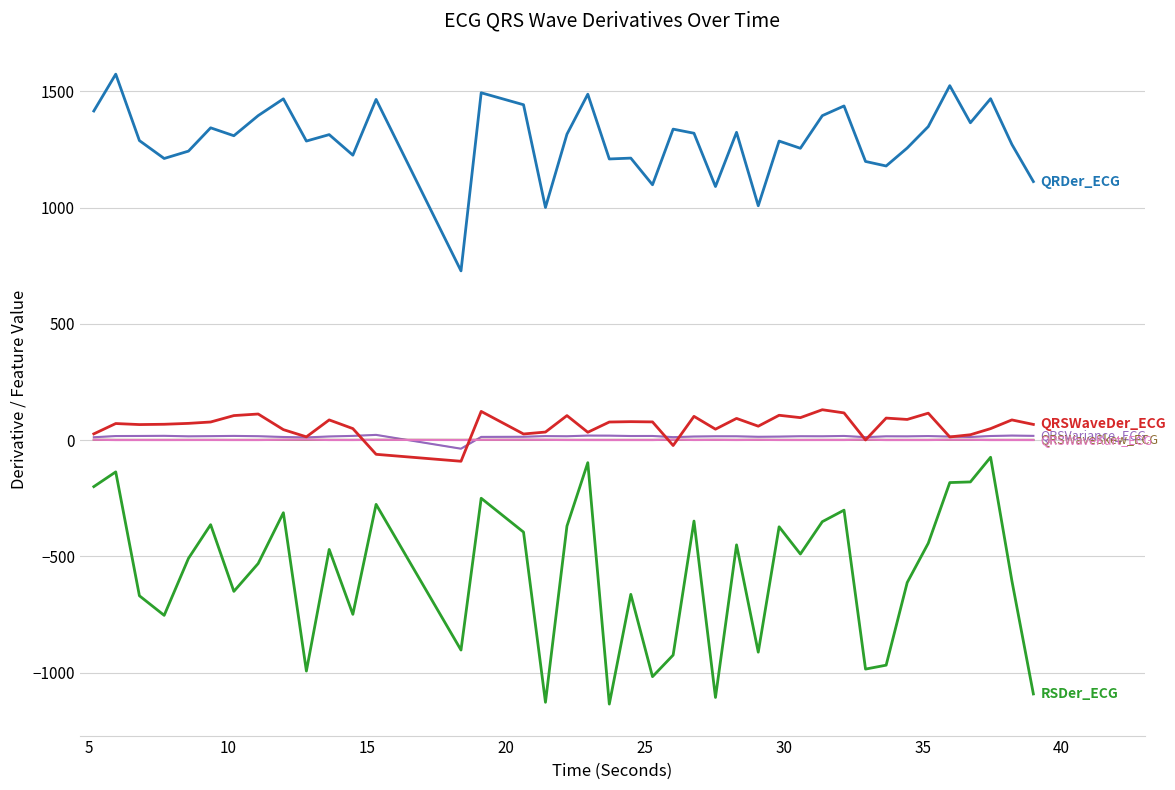

How many lines are shown in the chart?

6